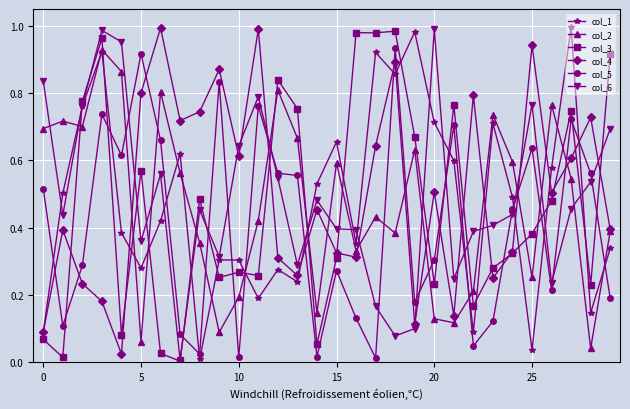

True or false: col_3 has more than 0 points higher than both neighbors.

True